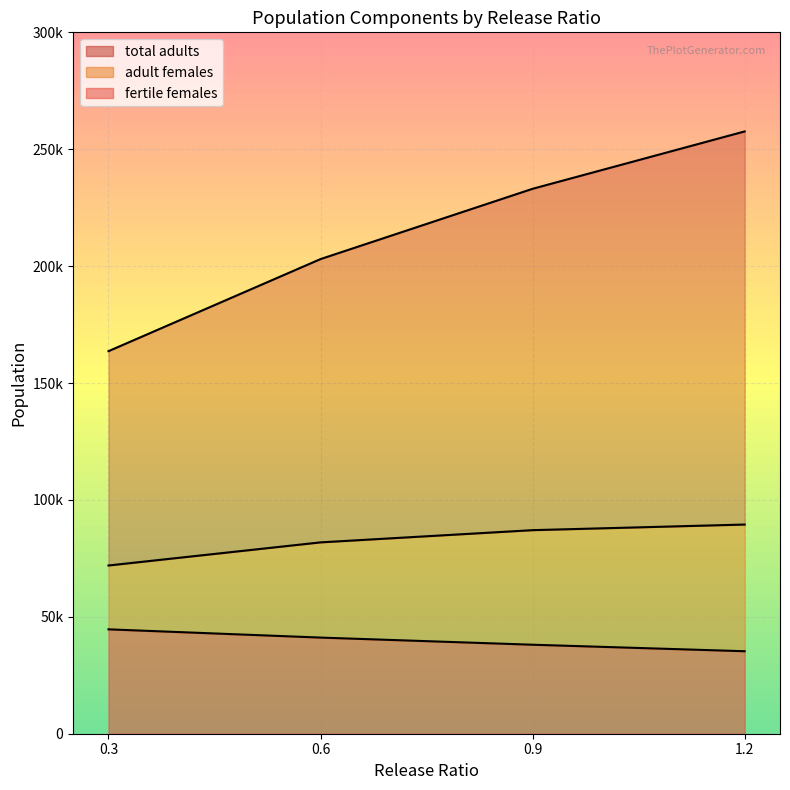

True or false: total adults and fertile females cross at least once.

False